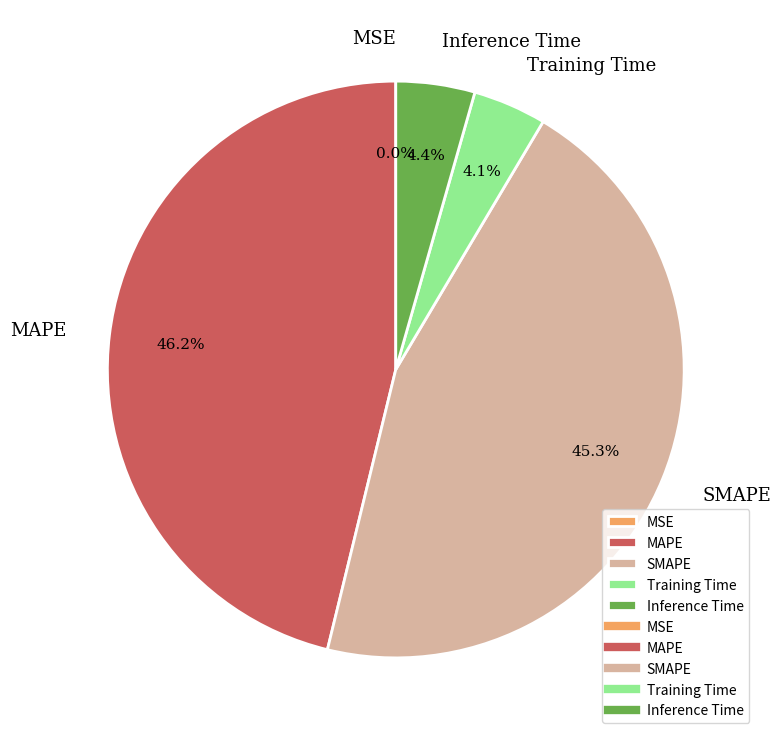

Is there any slice that represents more than half of the pie?

No